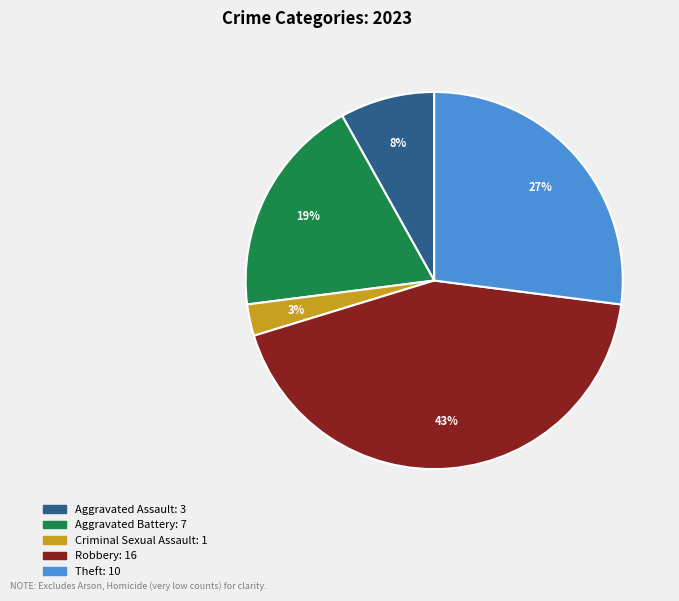

Is there any slice that represents more than half of the pie?

No